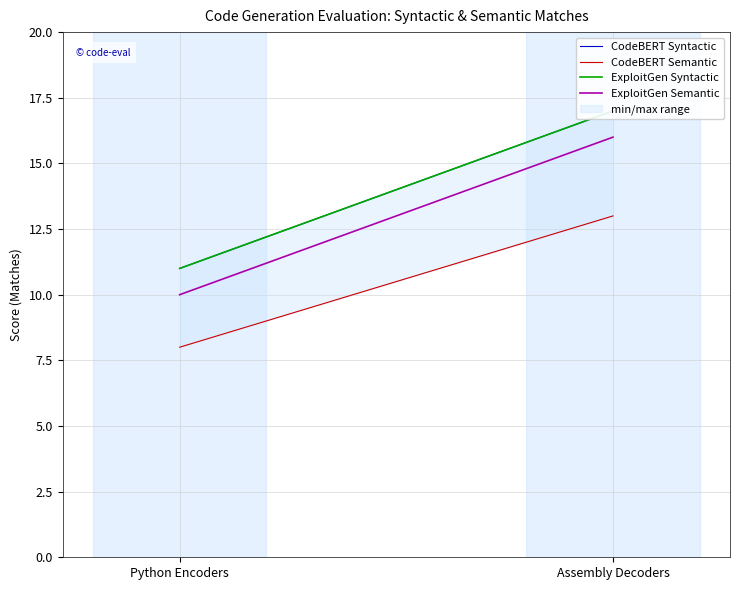

What is the sum of all ExploitGen Semantic values?

26